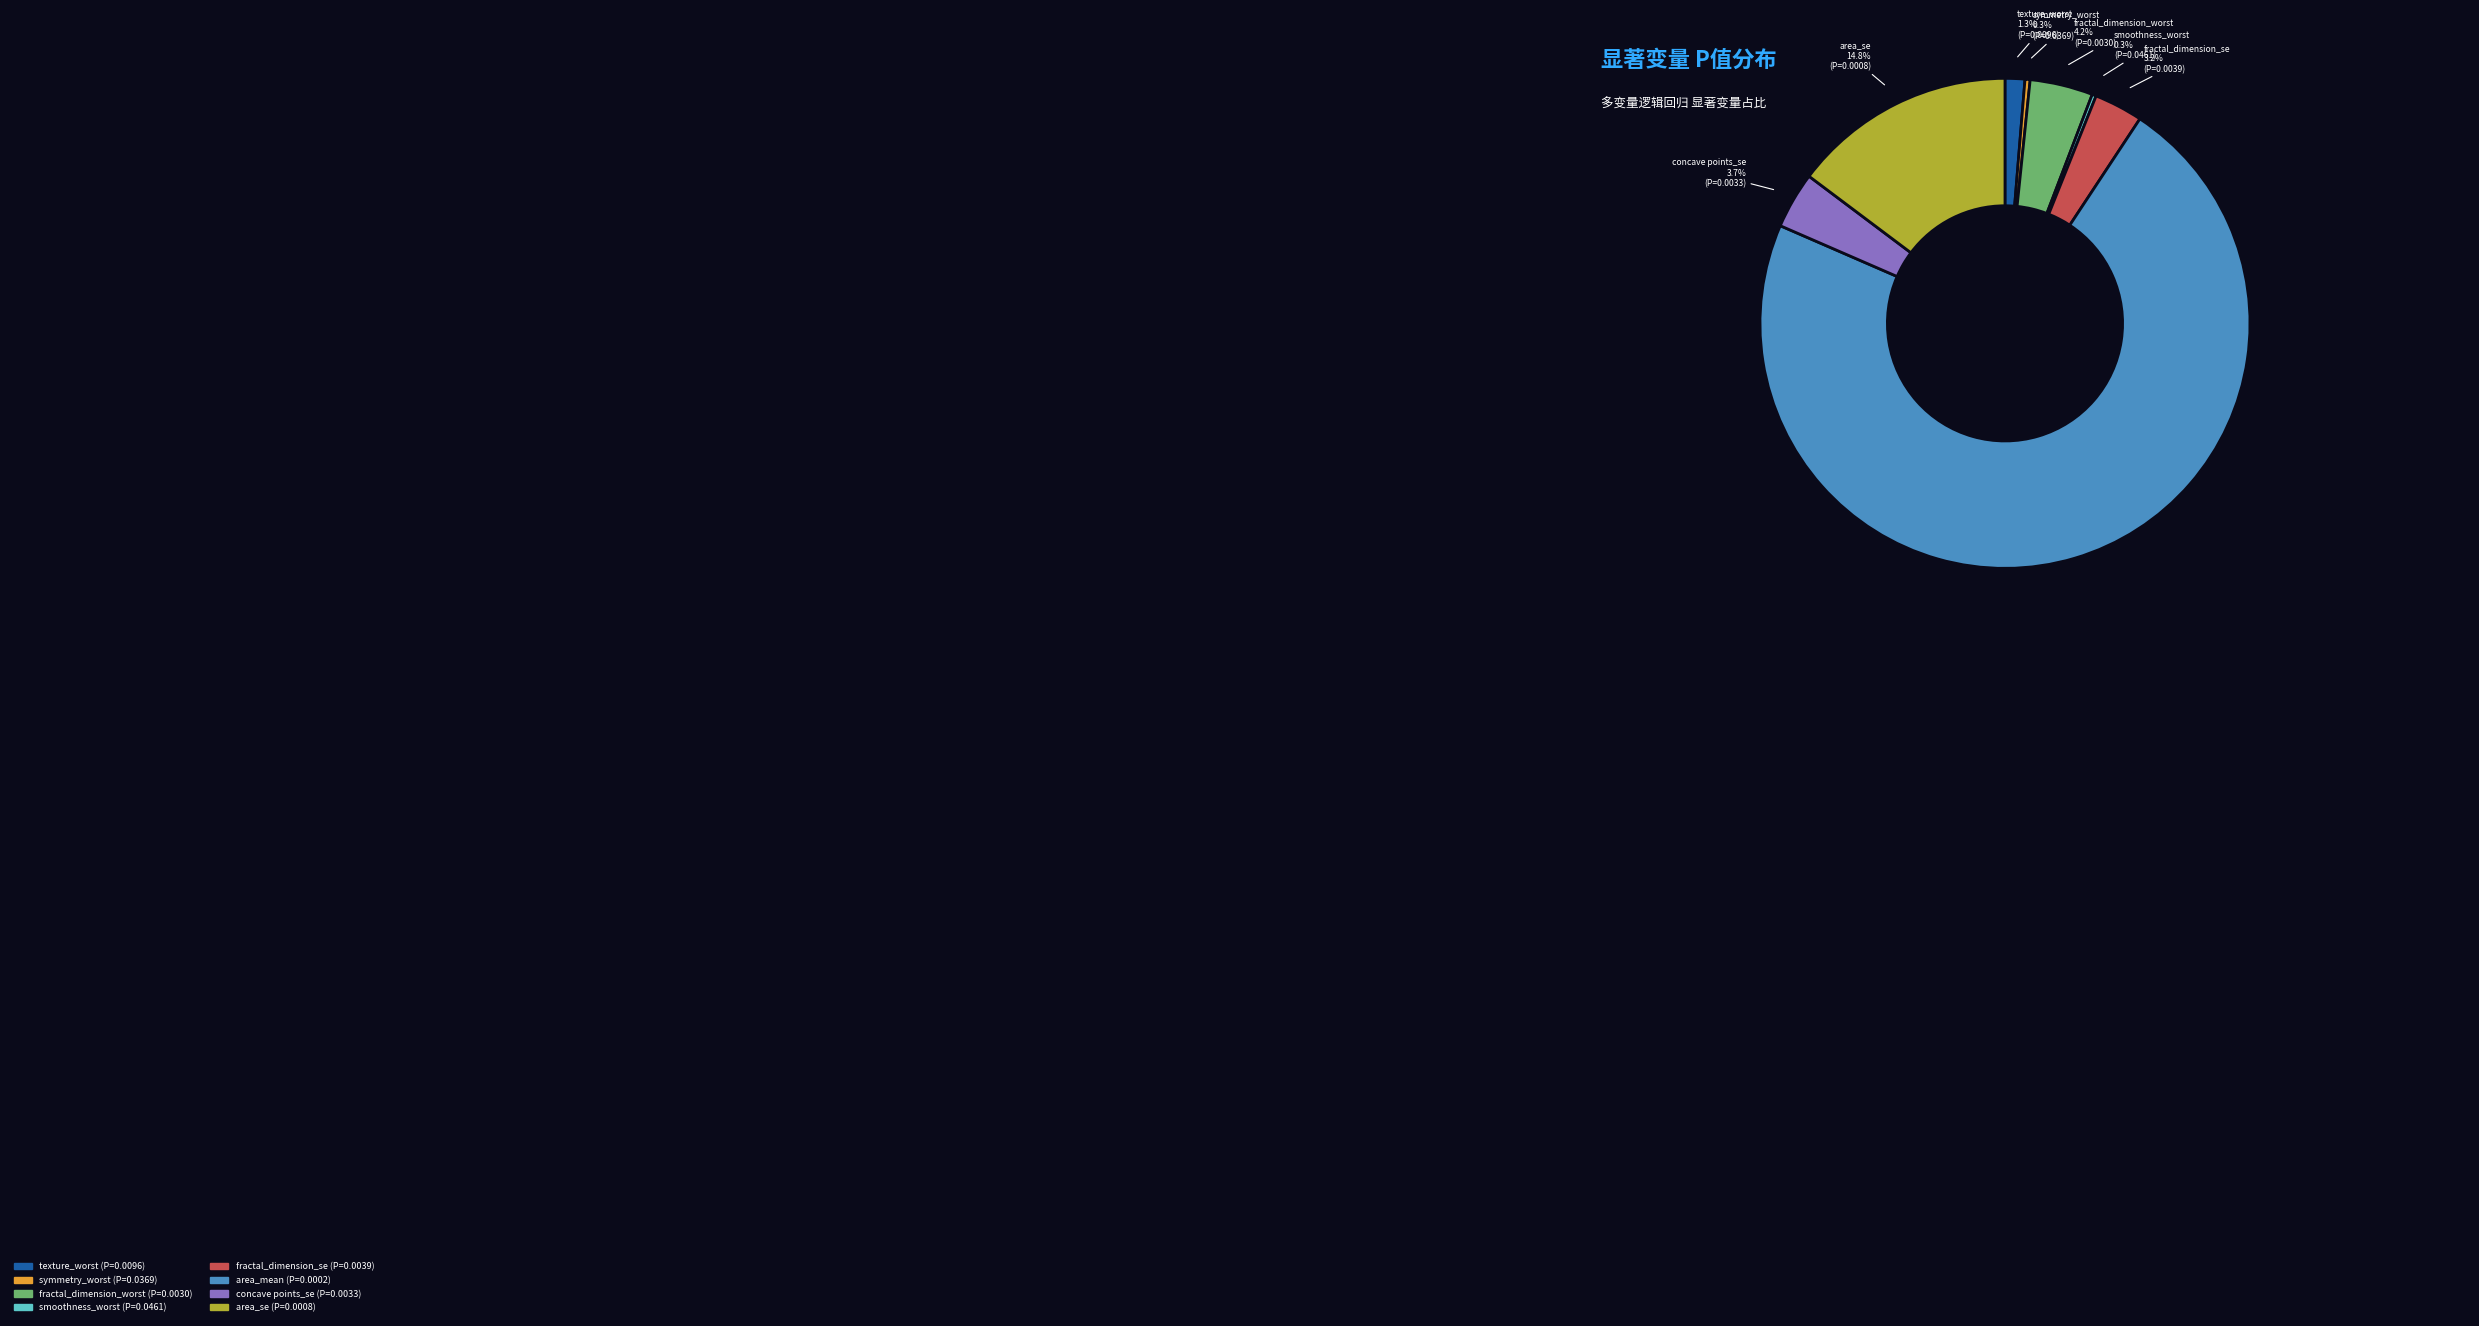

Which category has the biggest portion of the pie?

area_mean